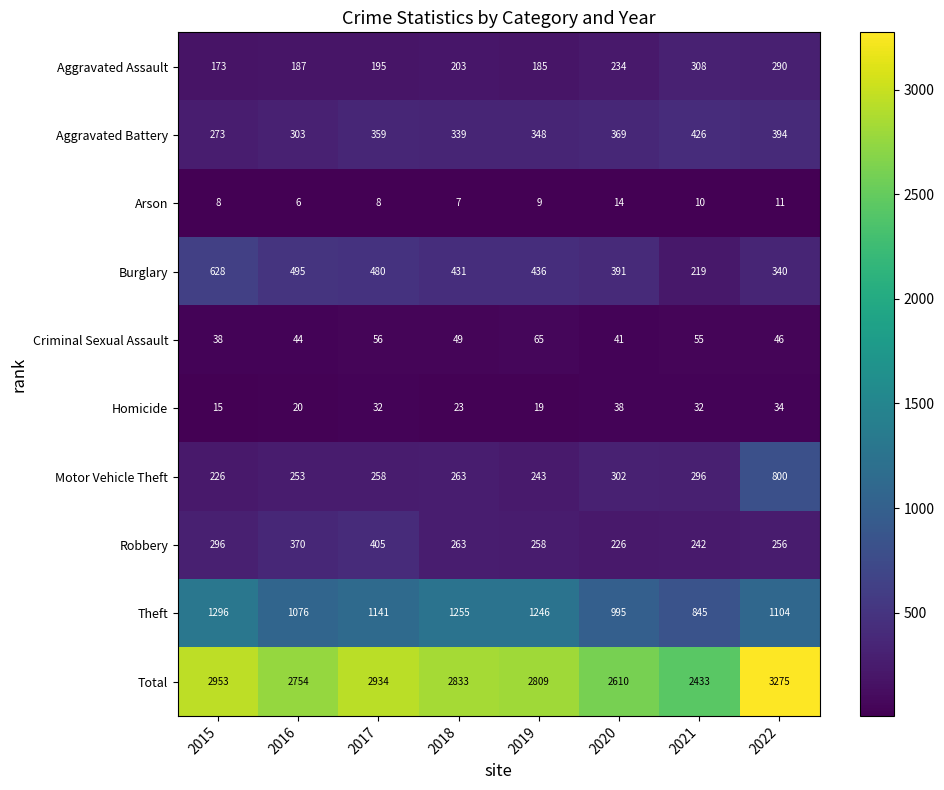

Where is Total nearest to the value 2854?

2018